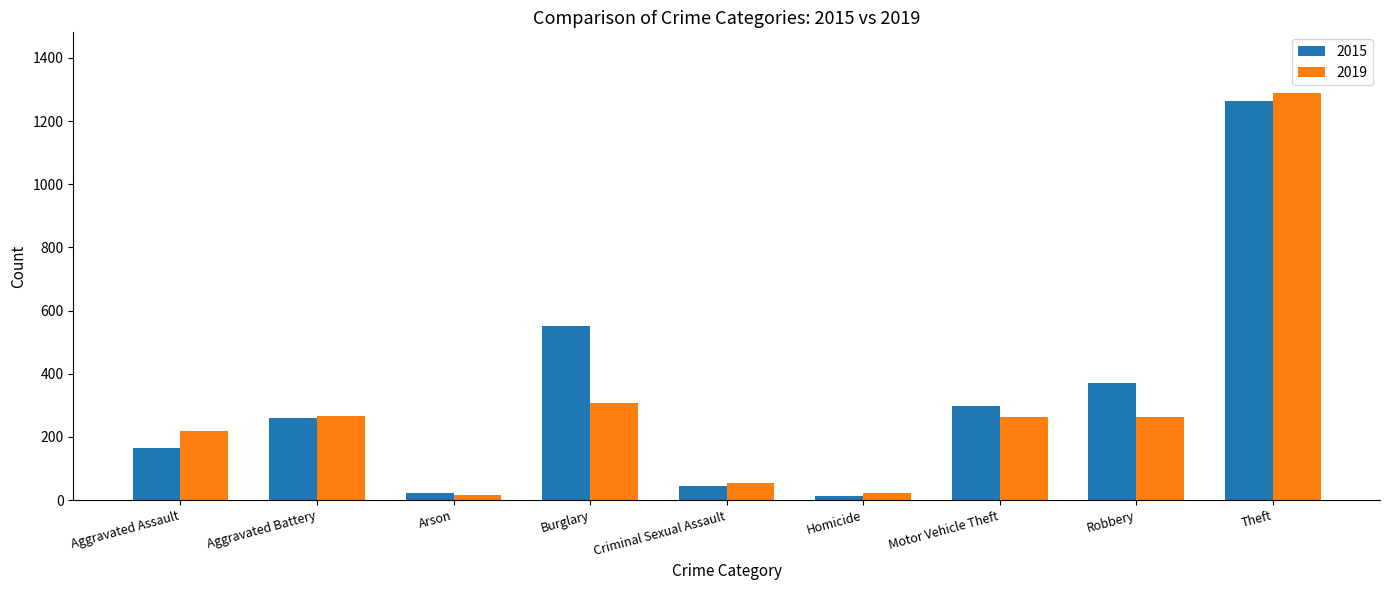

What is the maximum value shown in the chart?

1288